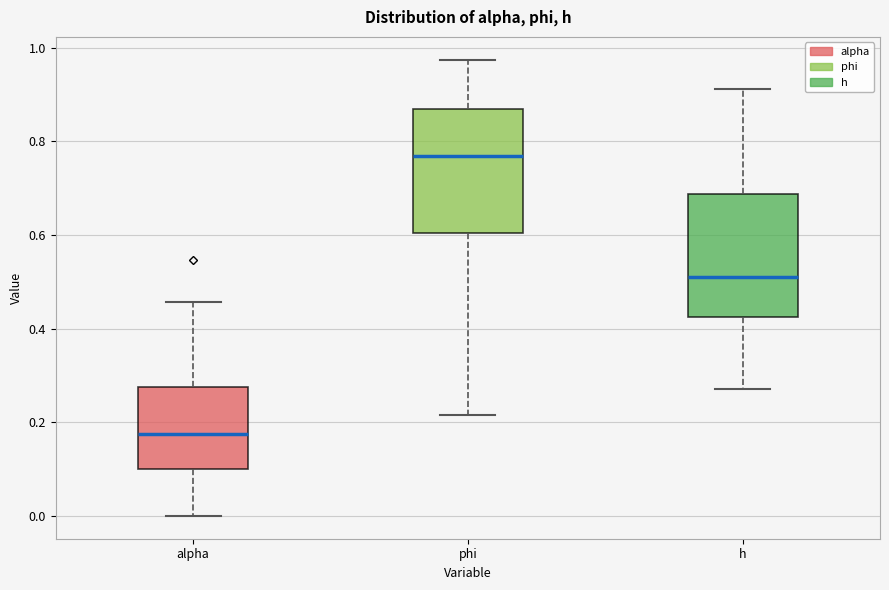

Reading left to right, read every box against the y-axis: the position of its median line, the range the box covers, and the ends of its whiskers. The values are not printed on the chart, so give them approximately, as read against the axis.

alpha: median 0.18, box 0.10 to 0.28, whiskers 0.00 to 0.46
phi: median 0.76, box 0.60 to 0.86, whiskers 0.22 to 0.98
h: median 0.52, box 0.42 to 0.68, whiskers 0.28 to 0.92